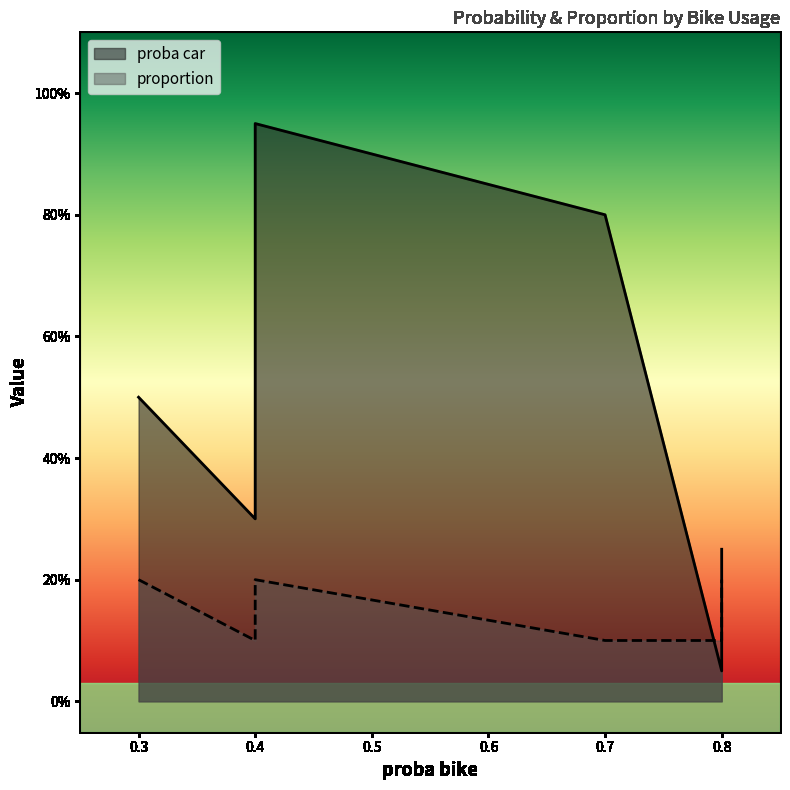

How many data points does each series have?

7